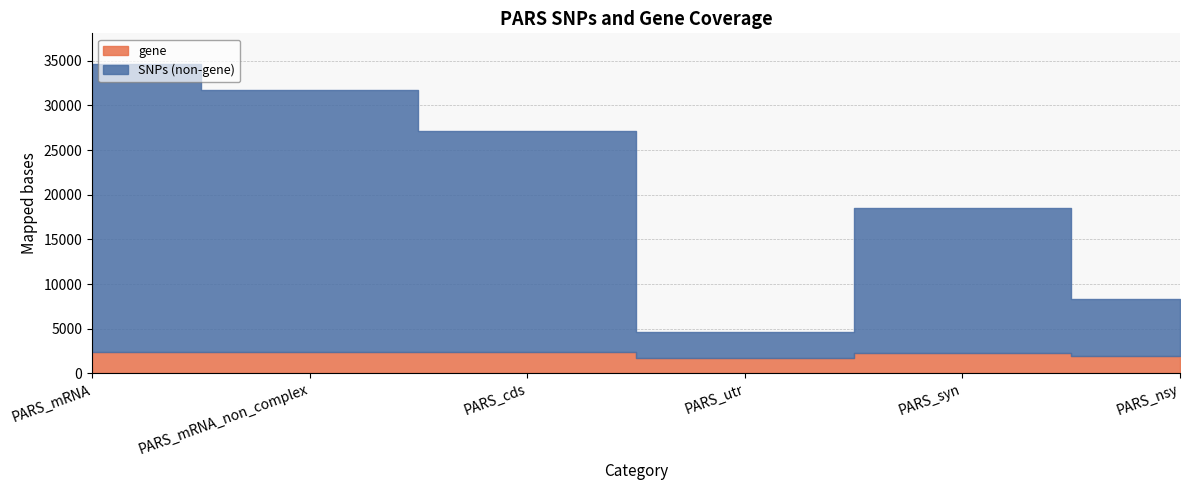

What is the value of the gene point at the 1st from the left?

2390